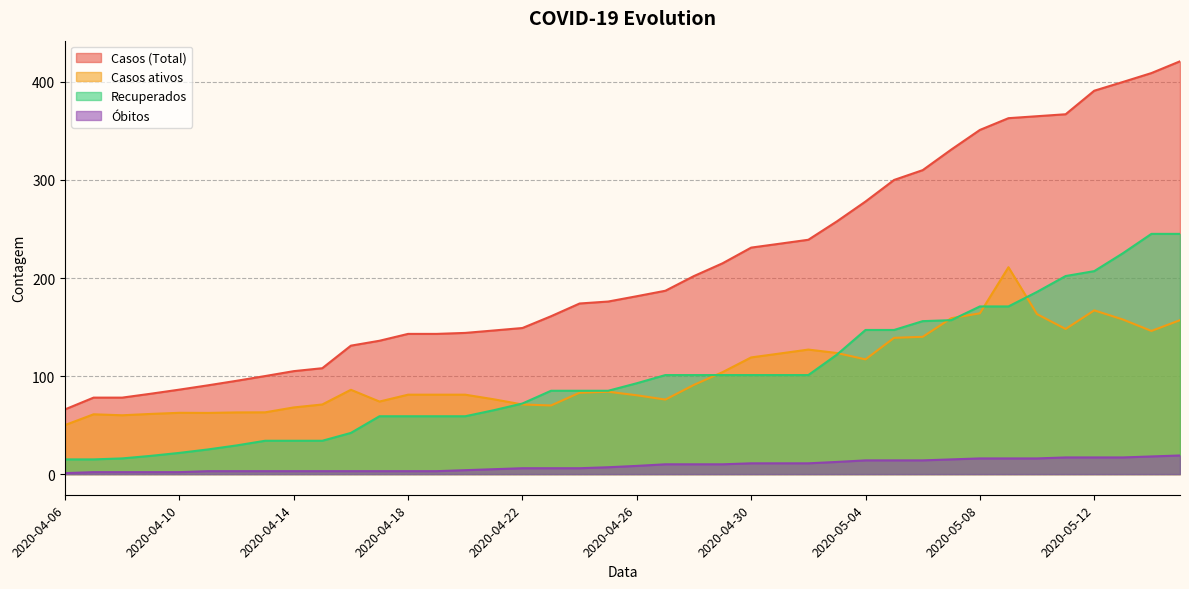

True or false: Casos (Total) and Casos ativos intersect in this chart.

False